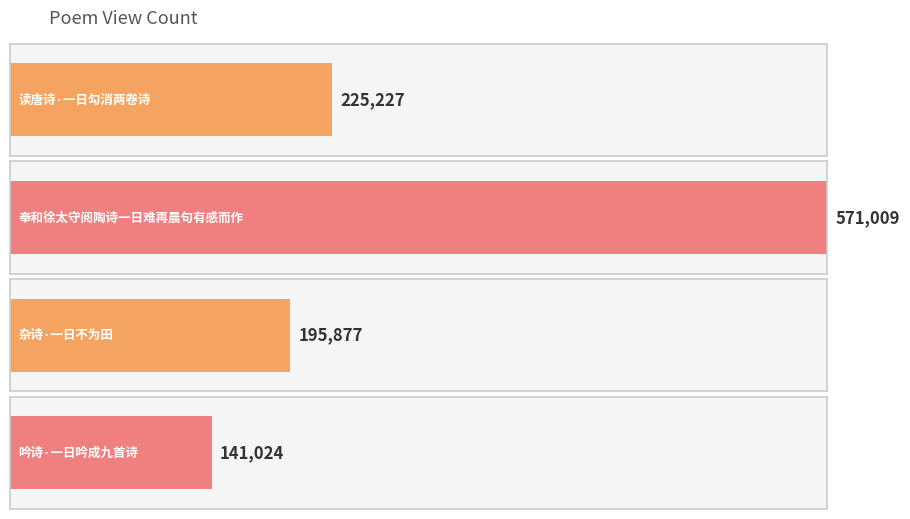

Reading left to right, list all the values displayed in this chart.

读唐诗·一日勾消两卷诗=225227	奉和徐太守阅陶诗一日难再晨句有感而作=571009	杂诗·一日不为田=195877	吟诗·一日吟成九首诗=141024